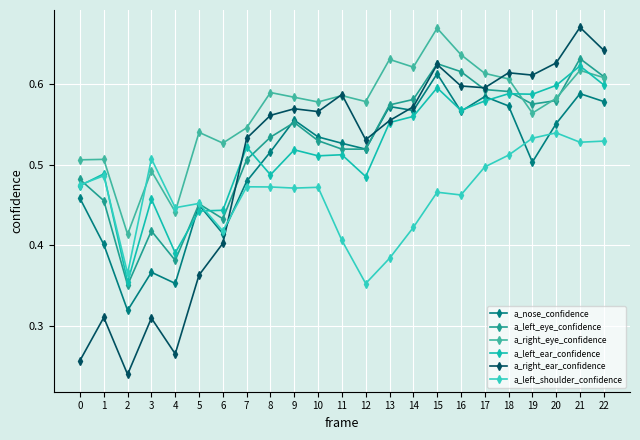

What is the smallest value displayed?

0.2